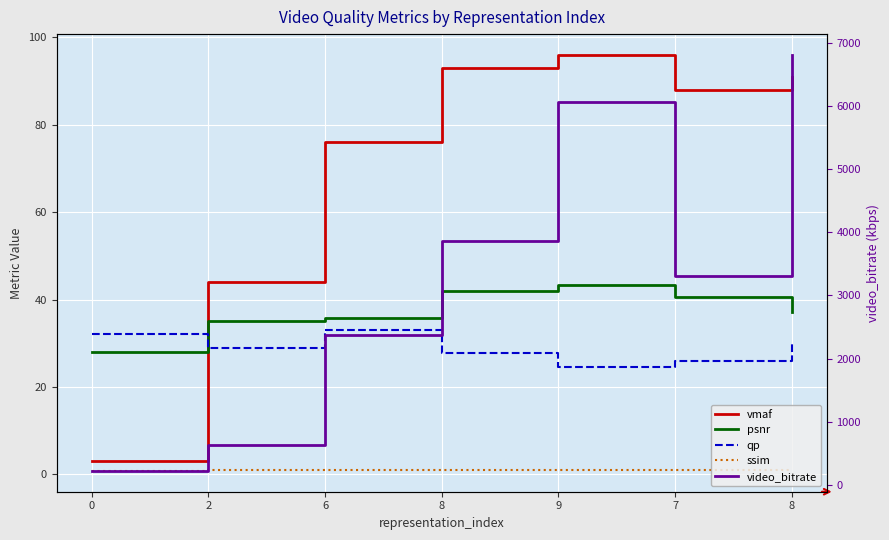

True or false: psnr has more than 2 interior local peaks.

False